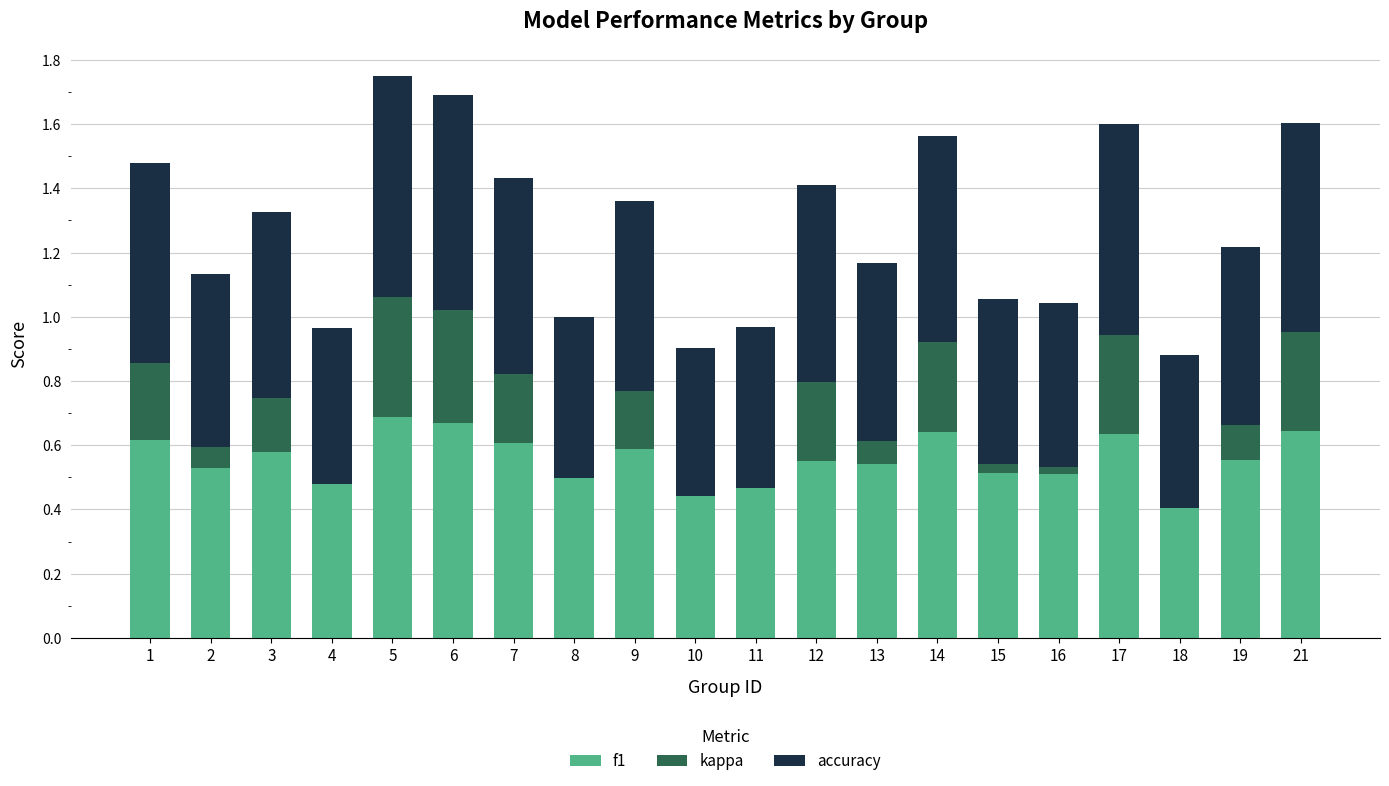

The value of f1 at 2 is 0.5. True or false?

True